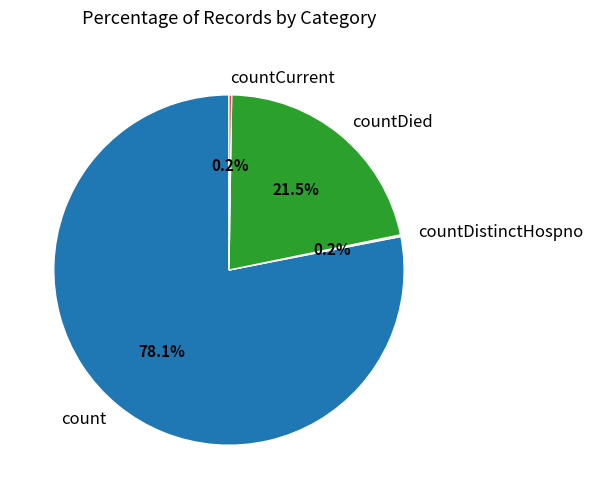

Between countDied and count, which is larger?

count